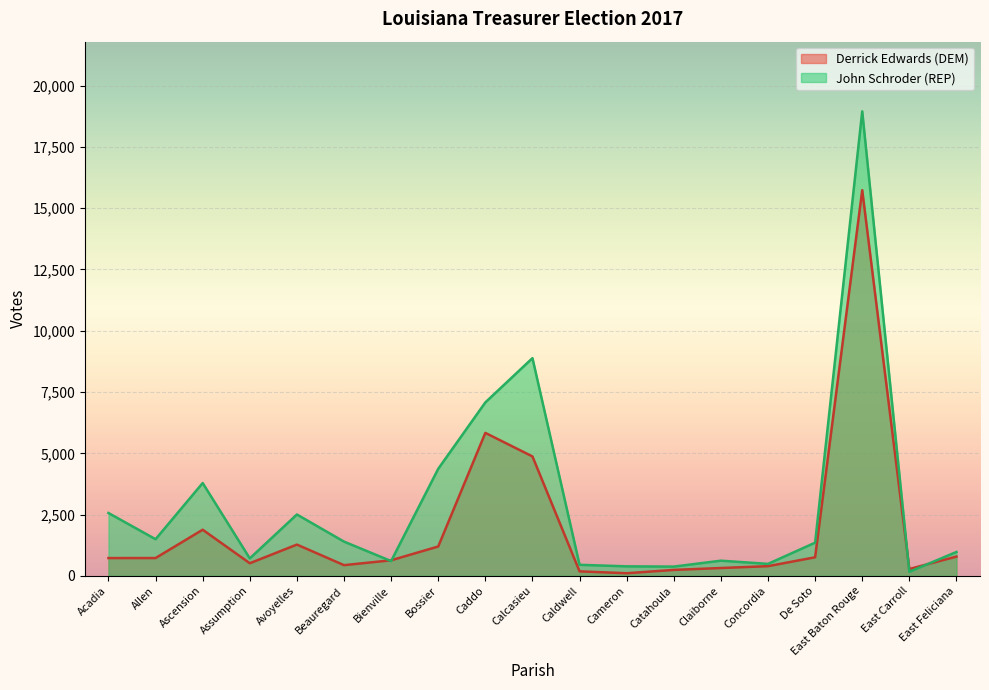

After their last crossing, which series has the higher values: John Schroder (REP) or Derrick Edwards (DEM)?

John Schroder (REP)